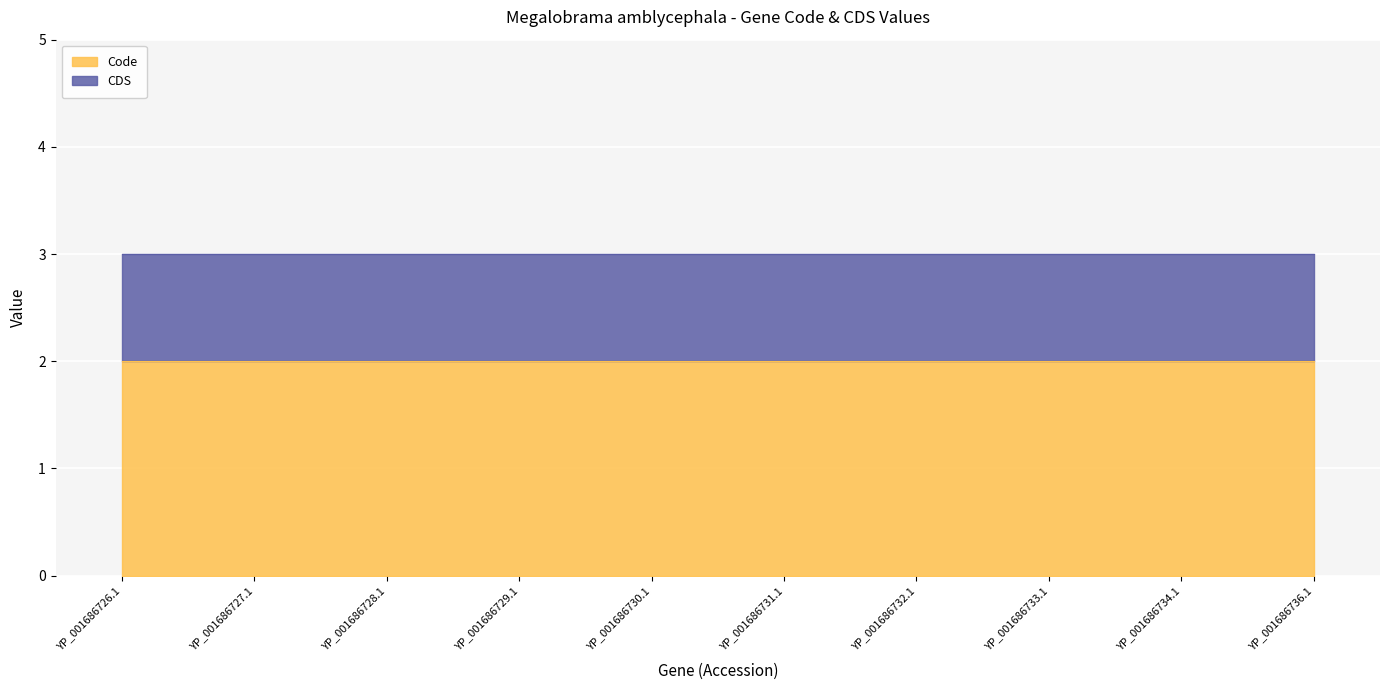

At which label does CDS reach its peak?

YP_001686726.1